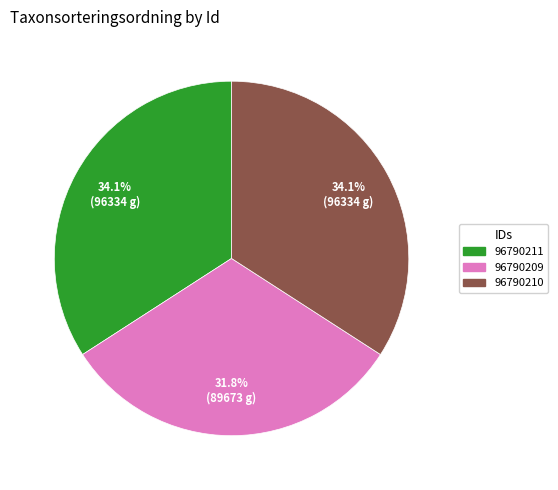

Between 96790210 and 96790209, which is larger?

96790210